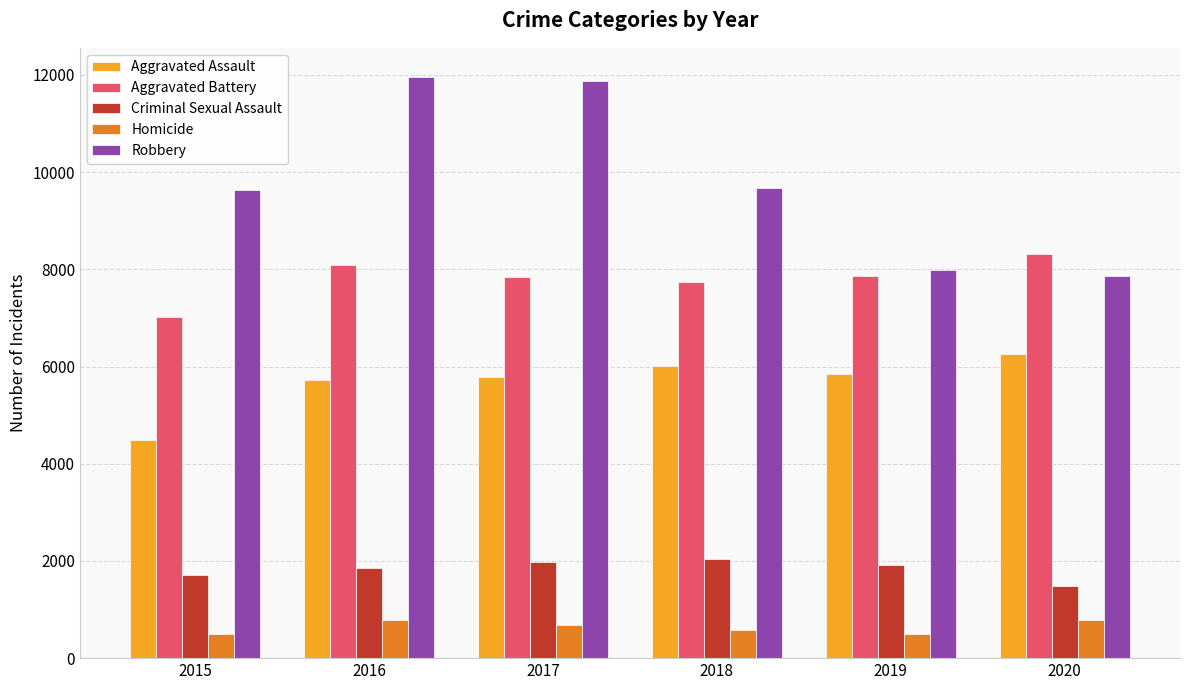

Which series changed the most between 2015 and 2018?

Aggravated Assault